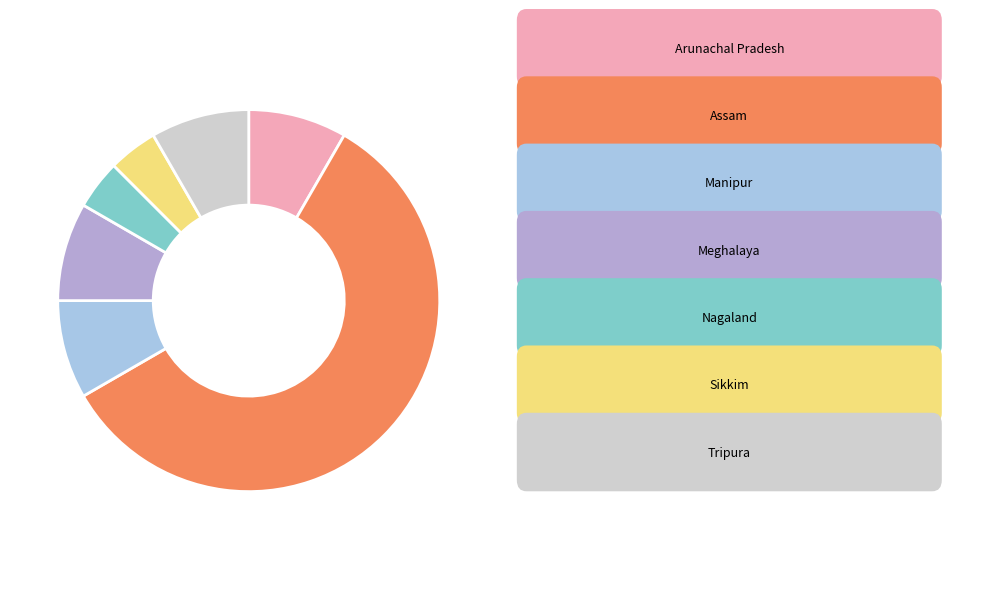

What is the largest slice in the pie chart?

Assam